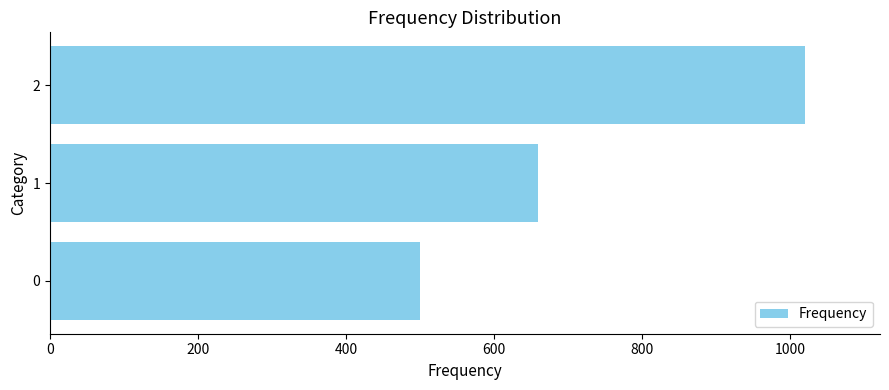

Count the values in the range 500 to 1020.

3